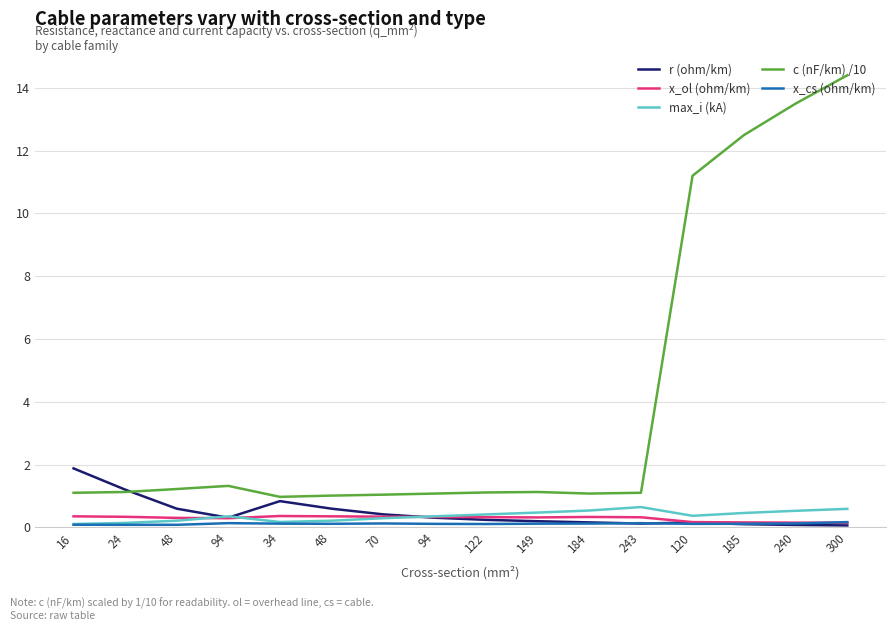

Does the chart display data point markers on the line(s)?

No